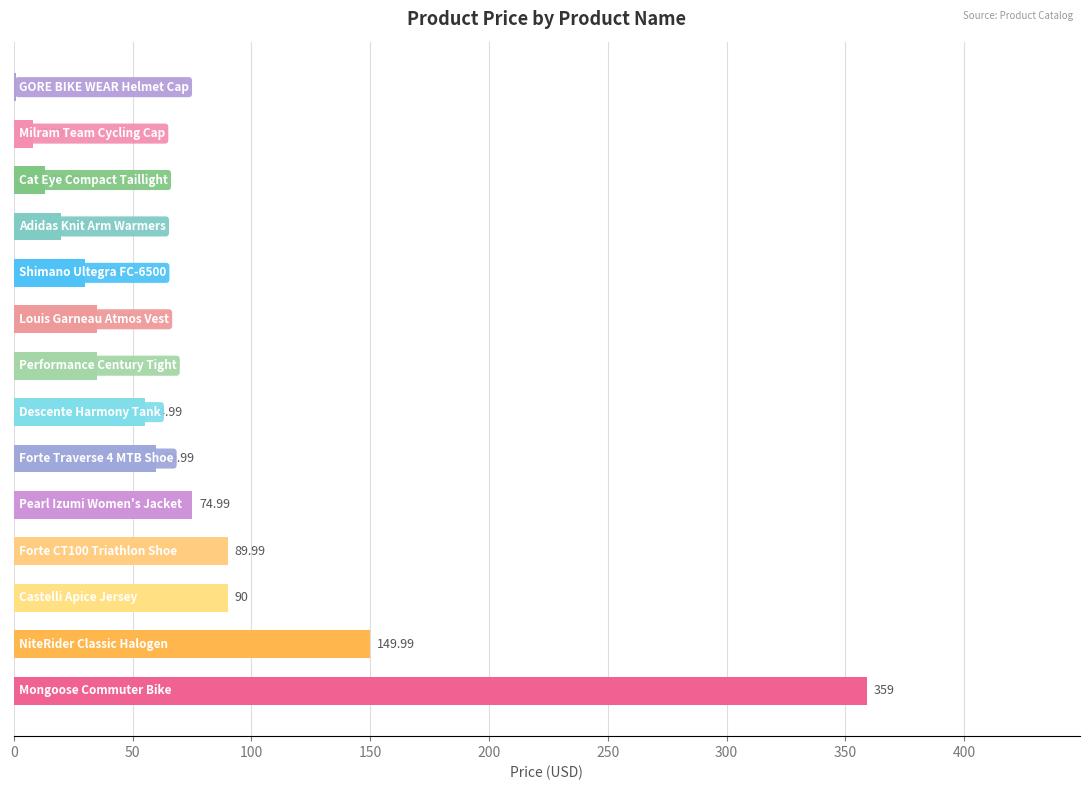

Are the bars horizontal?

Yes